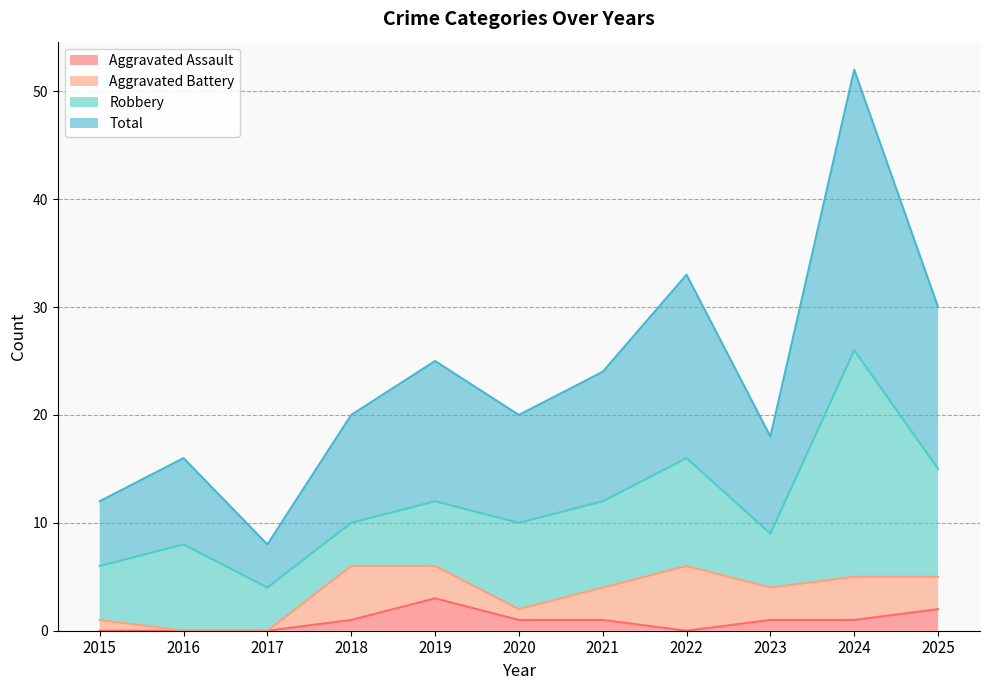

What is the maximum value for Aggravated Assault?

3